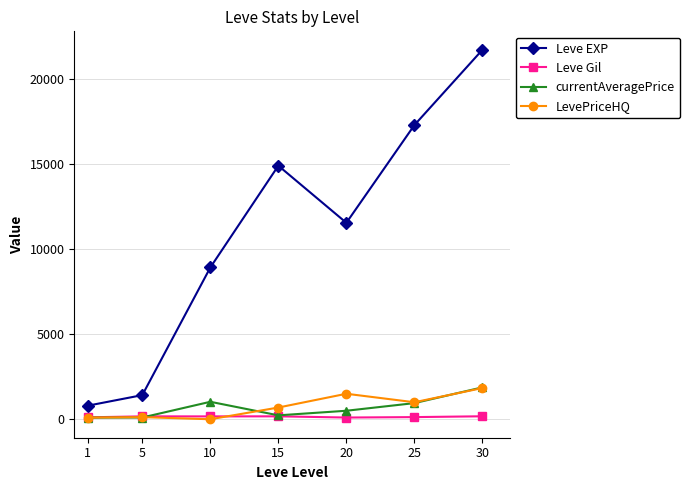

What are all the series names shown in the legend?

Leve EXP, Leve Gil, currentAveragePrice, LevePriceHQ